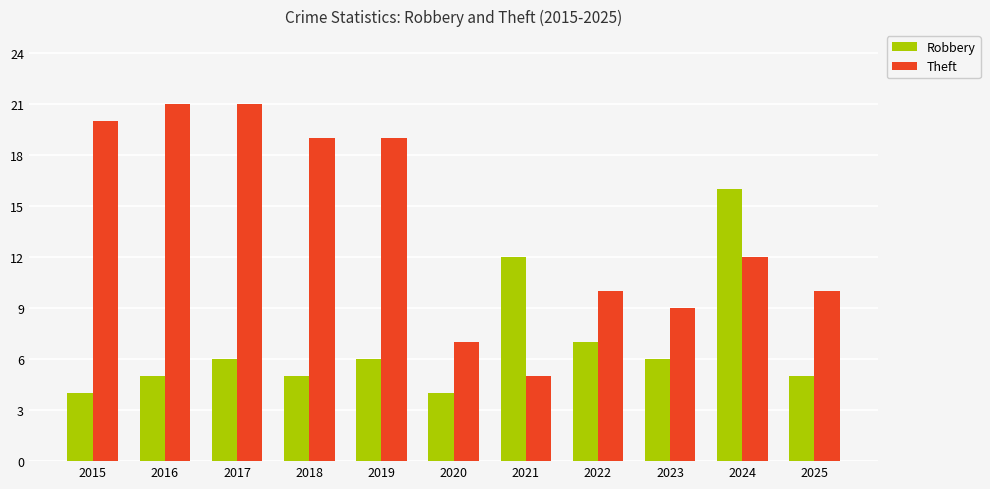

What is the value of the Theft bar at the 1st from the left?

20